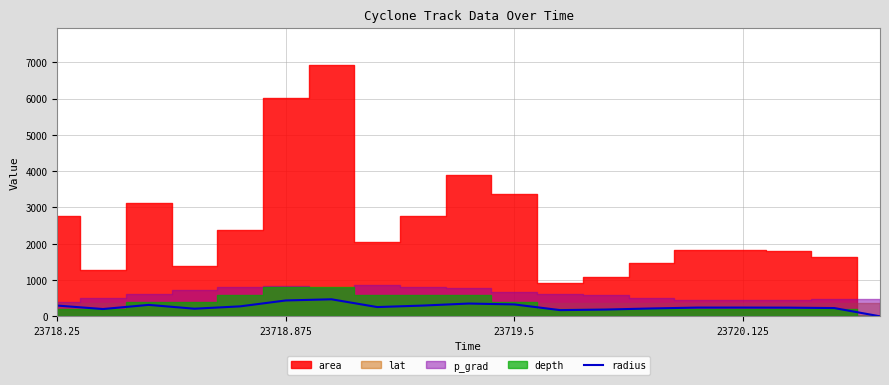

What is the highest value of the radius series?

469.3